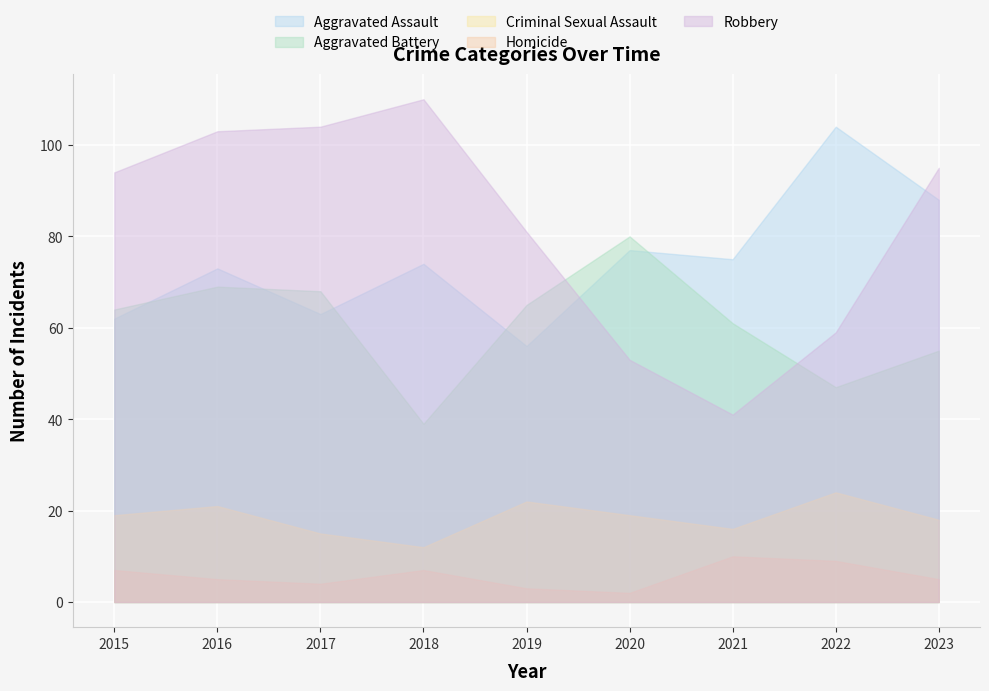

The value of Robbery at 2018 is 110. True or false?

True